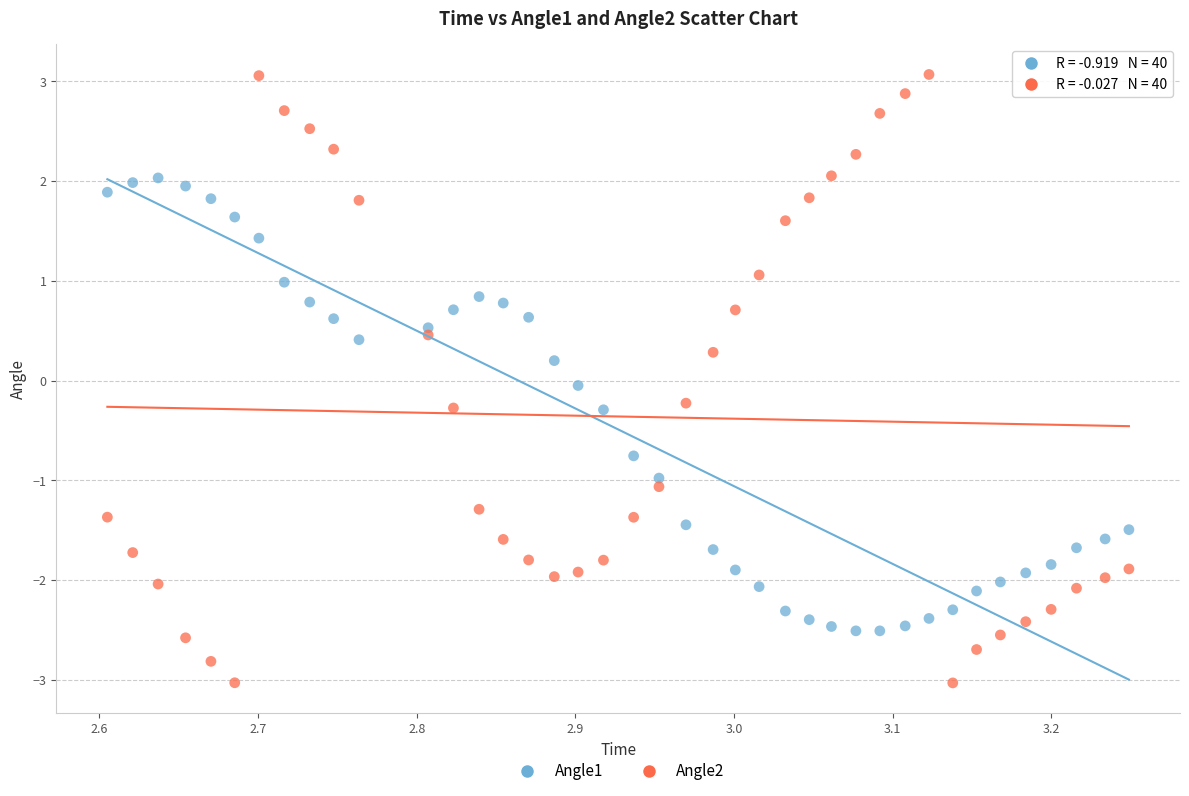

Which series has the widest spread of Y values?

Angle2